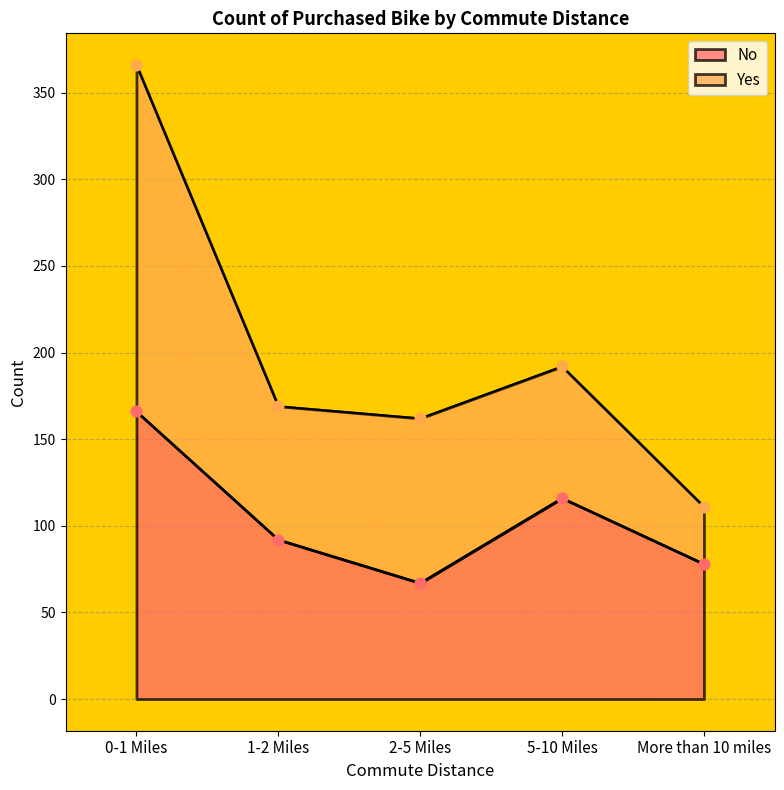

What is the change in value from 1-2 Miles to More than 10 miles?

-14